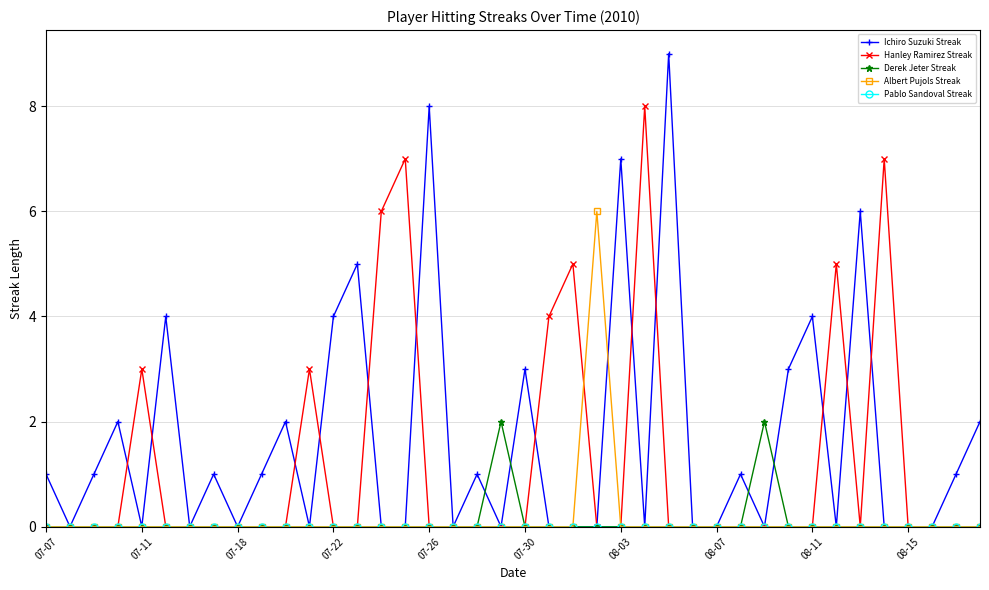

What is the value of the Ichiro Suzuki Streak point at the 17th from the left?

8